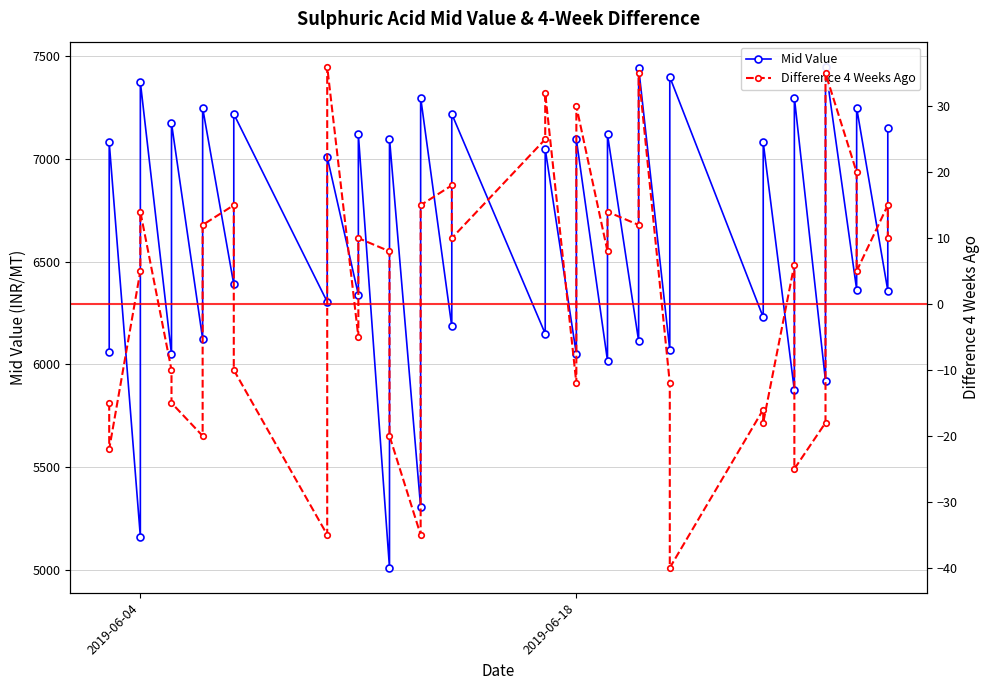

What is the minimum value for Mid Value?

5010